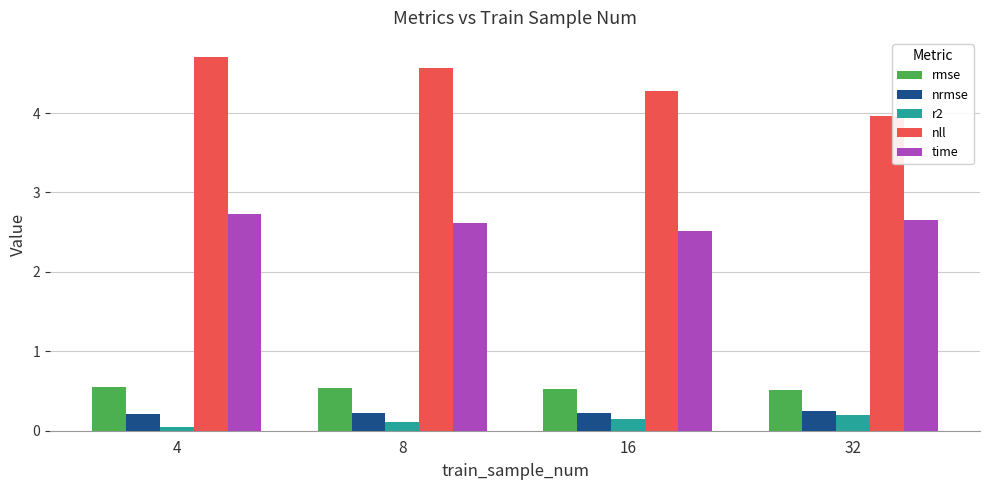

What is the sum of the r2 values at 4 and 16?

0.2